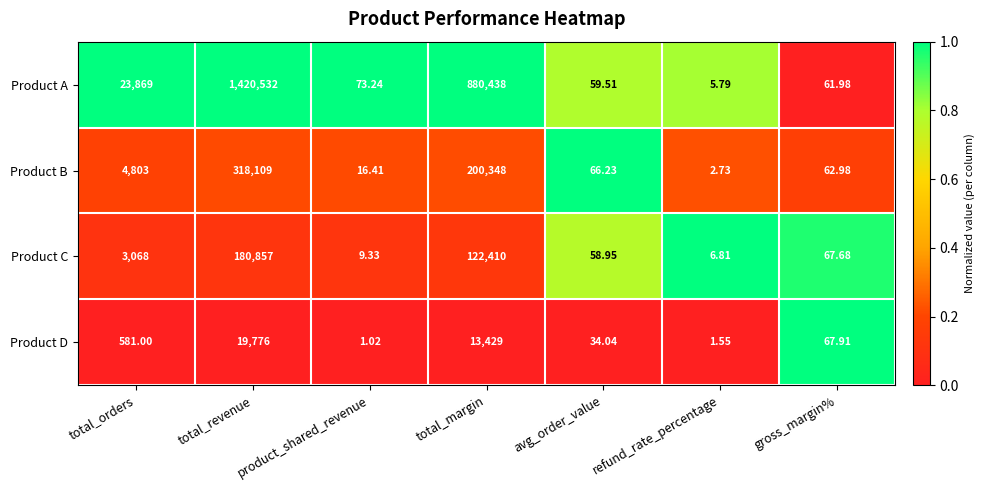

At total_margin, list the series in order from smallest to largest.

Product D, Product C, Product B, Product A